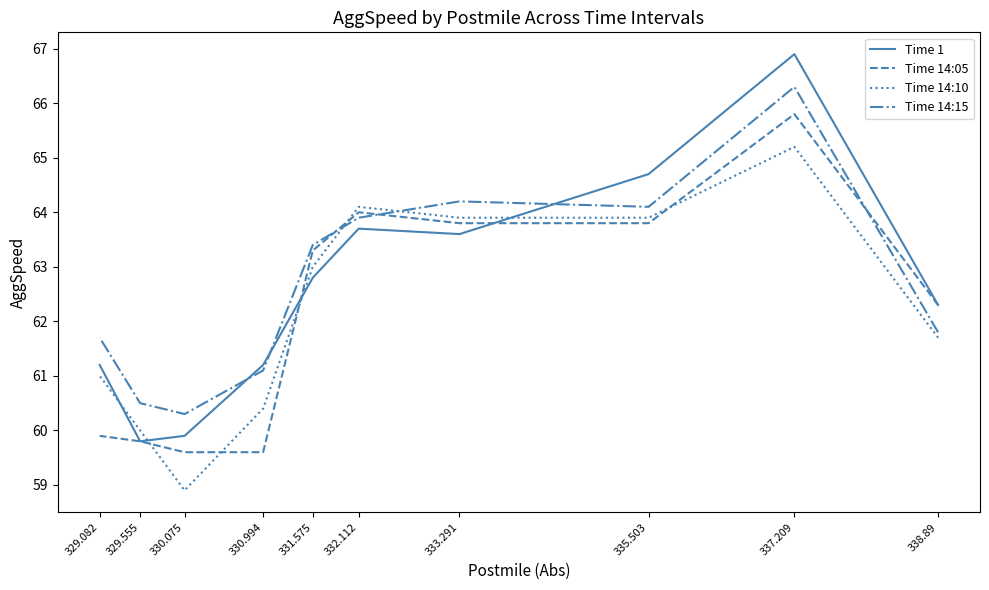

What is the difference between the maximum and minimum values in the Time 14:05 series?

6.2